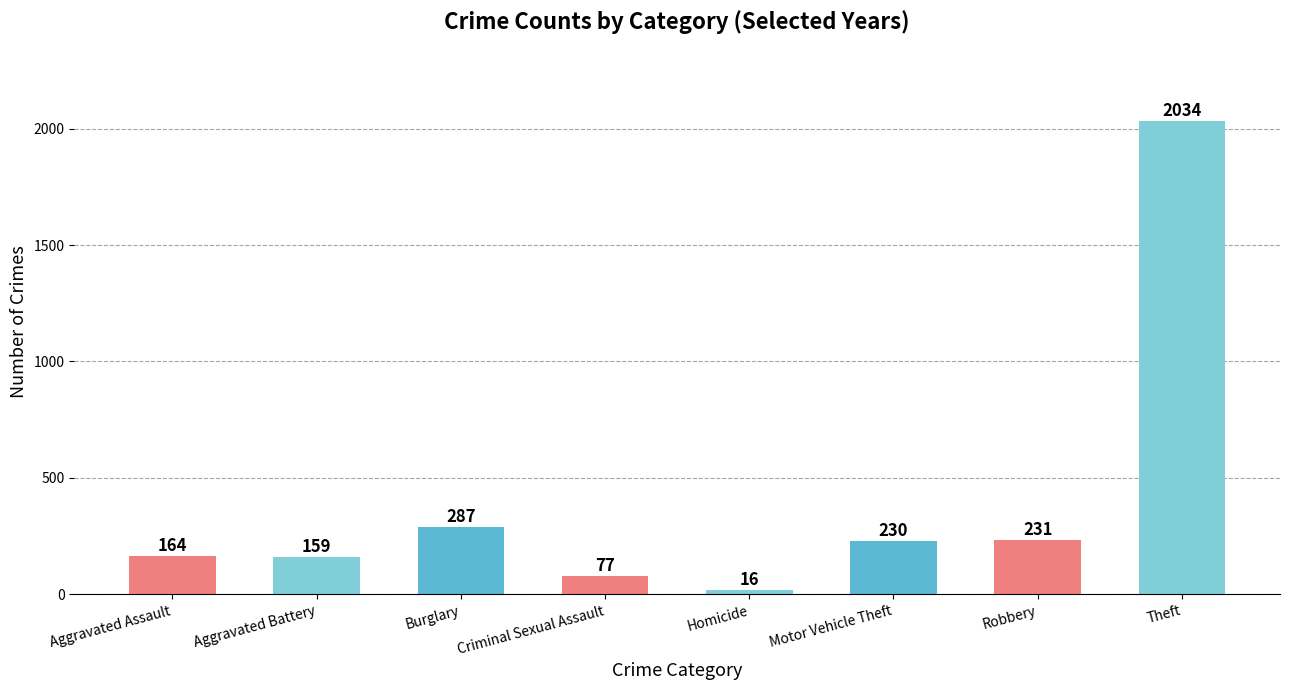

What is the difference between the second highest and second lowest values?

210